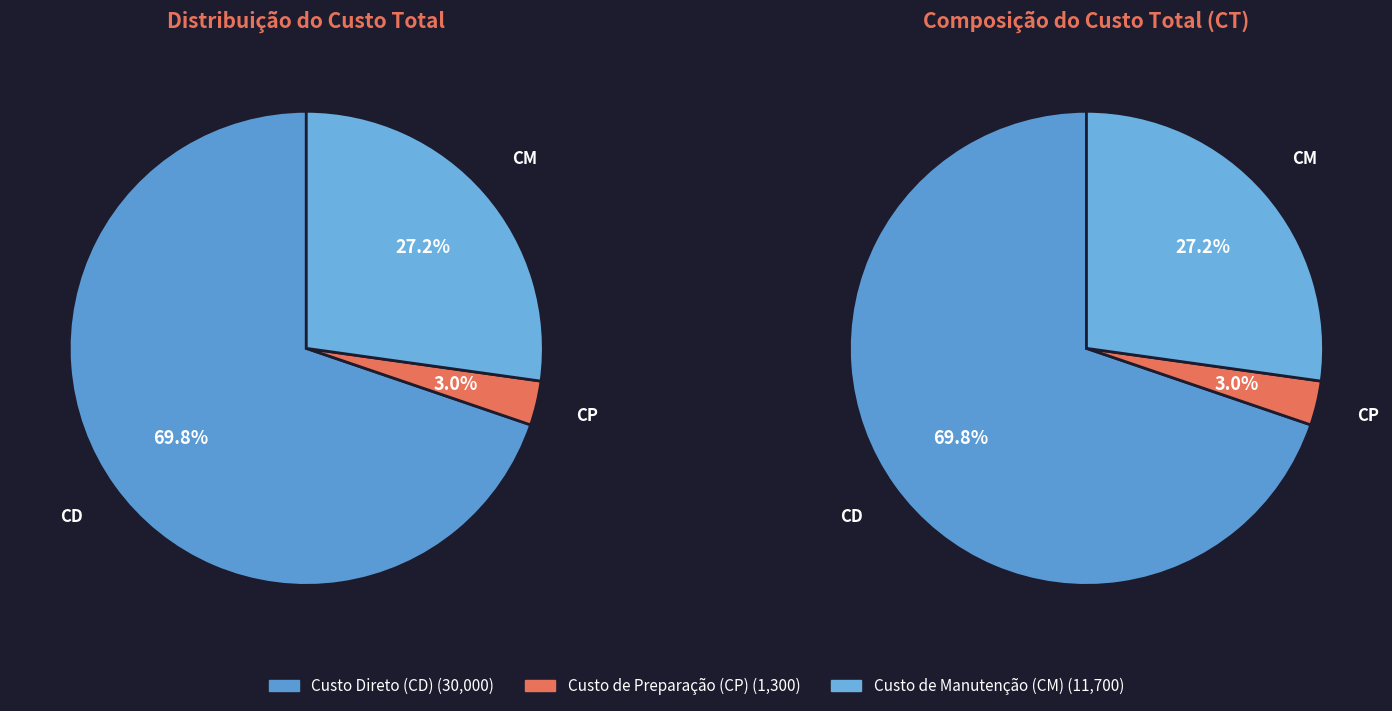

Which slice is the smallest?

Custo de Preparação (CP)